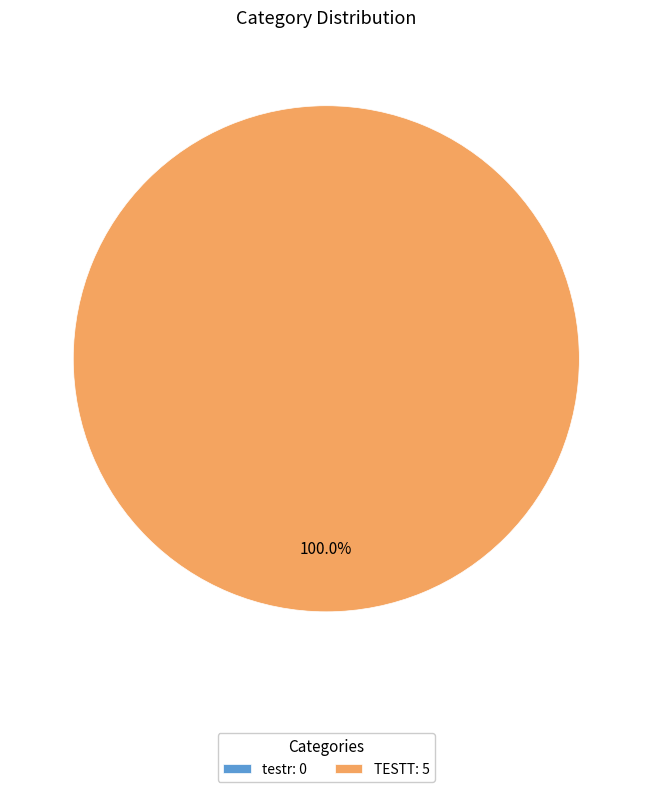

The testr slice represents 0% of the pie. True or false?

True